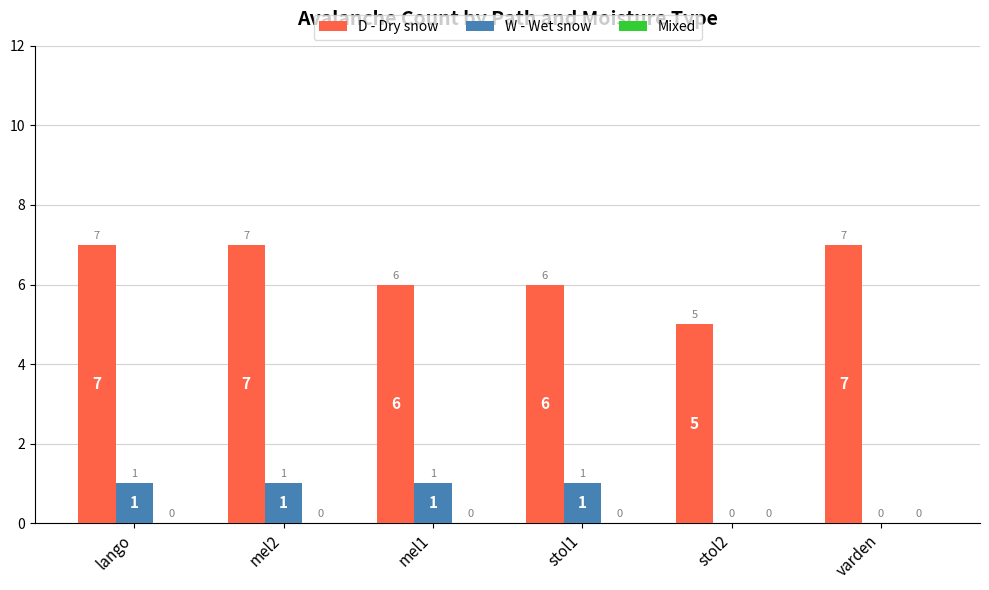

What is the maximum value for D - Dry snow?

7